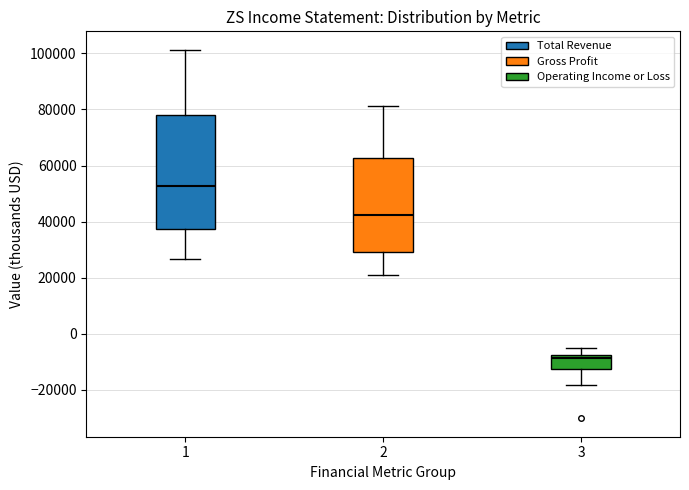

Reading left to right, transcribe this box plot: for each box, give where its median line is, the range the box spans, and where its two whiskers end, as read against the y-axis. The values are not printed on the chart, so give them approximately, as read against the axis.

1: median 52000, box 38000 to 78000, whiskers 26000 to 102000
2: median 42000, box 30000 to 62000, whiskers 20000 to 82000
3: median -8000 (just below the box's upper edge), box -12000 to -8000, whiskers -18000 to -6000